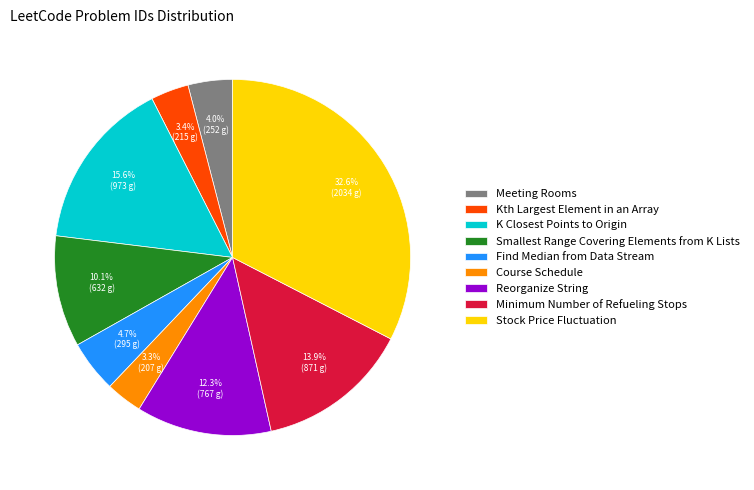

To the nearest percent, what is the combined percentage of Stock Price Fluctuation and Reorganize String?

45%